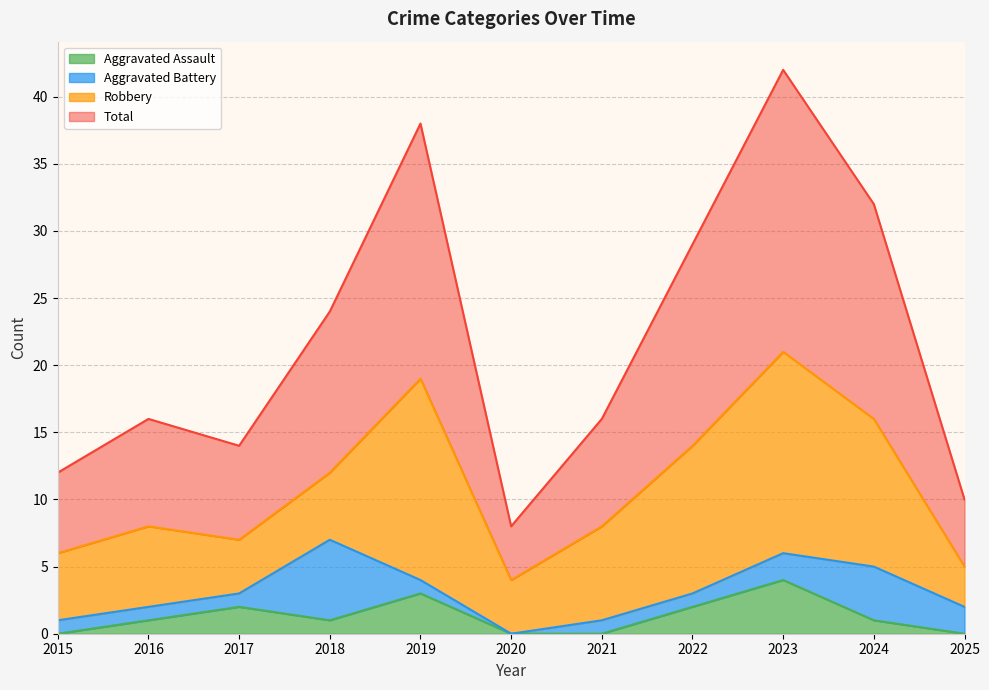

True or false: Aggravated Assault has a value of 0 at 2020.

True